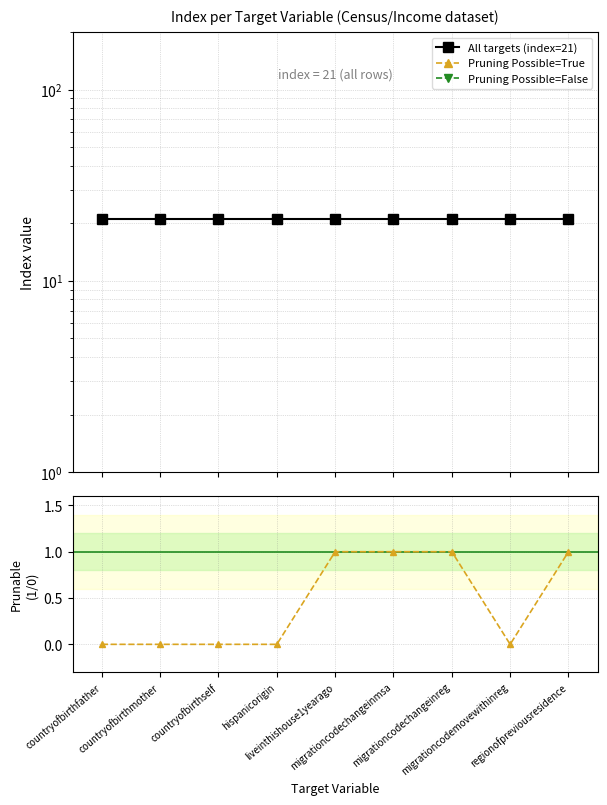

True or false: Pruning Possible=False and Pruning Possible=True cross at least once.

False